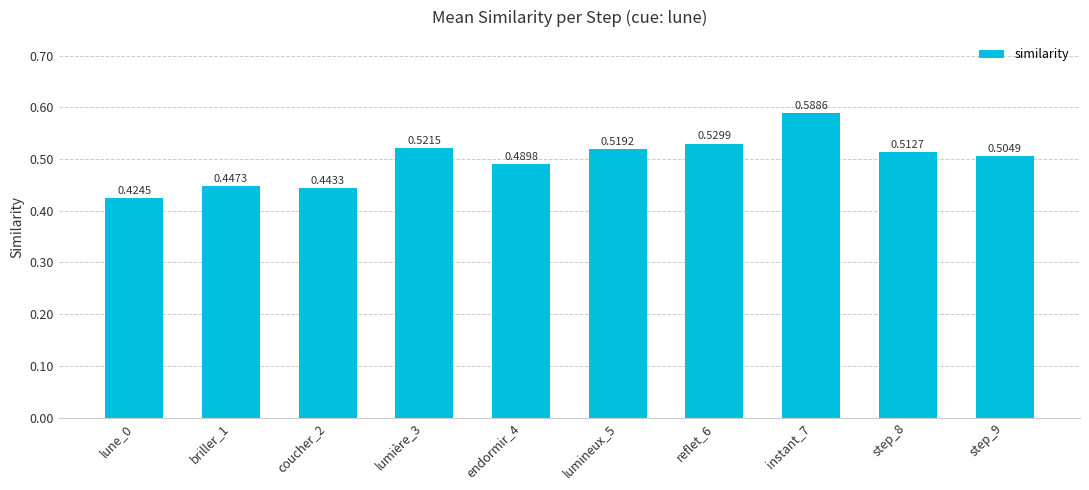

Which category has the highest value across all series?

instant_7